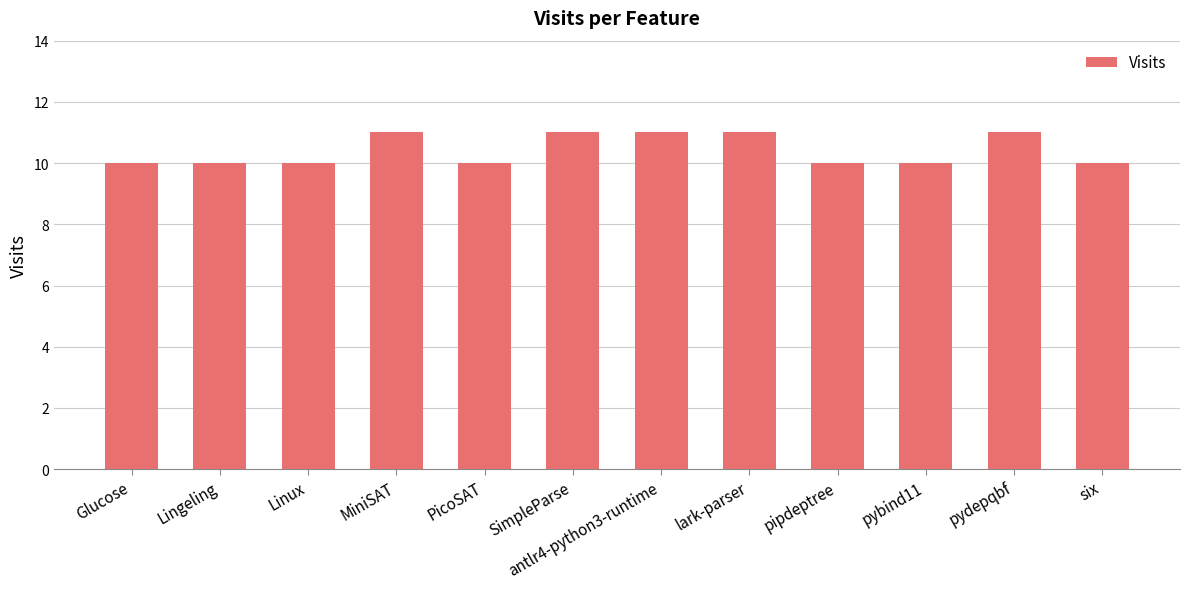

Count the number of categories in the chart.

12